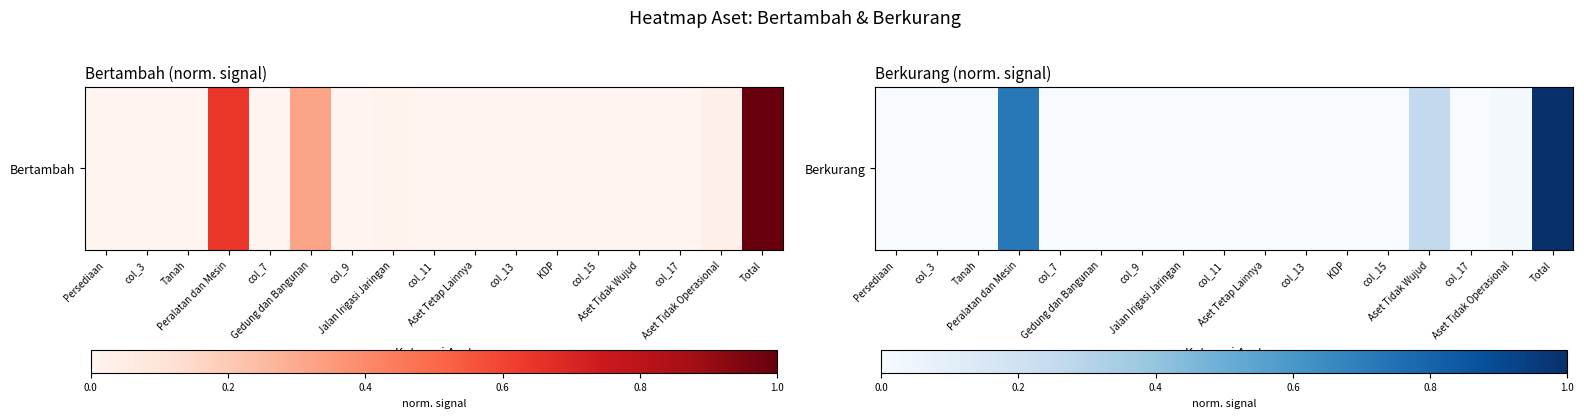

Rank the categories by value from highest to lowest.

Total, Peralatan dan Mesin, Aset Tidak Wujud, Aset Tidak Operasional, Aset Tetap Lainnya, Tanah, col_15, col_17, col_11, Persediaan, col_3, col_7, Gedung dan Bangunan, col_9, Jalan Irigasi Jaringan, col_13, KDP